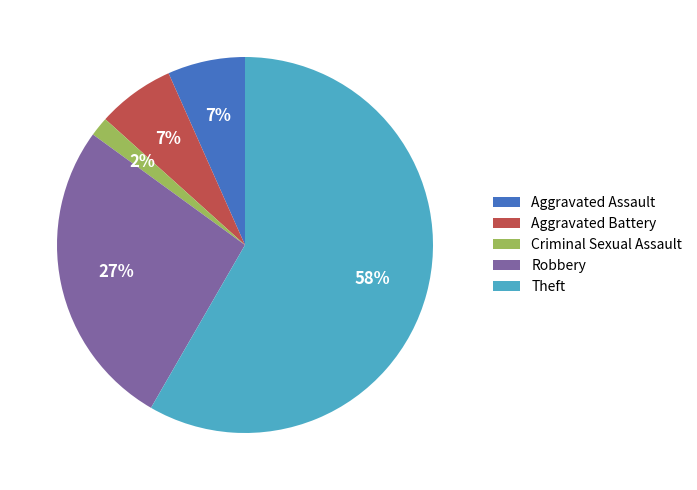

Does Robbery represent more than half of the total?

No